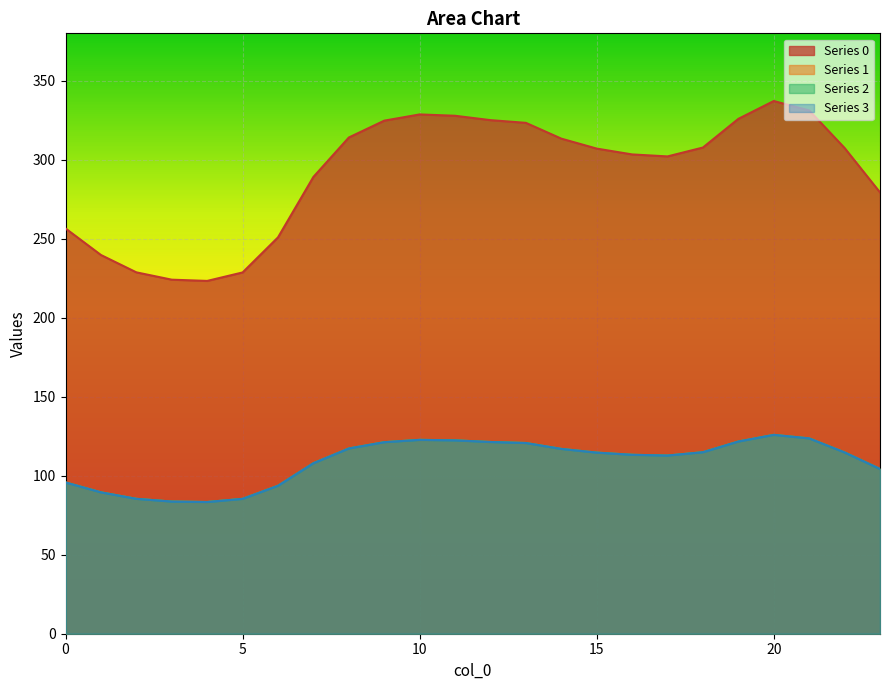

What is the minimum value for 2?

83.4